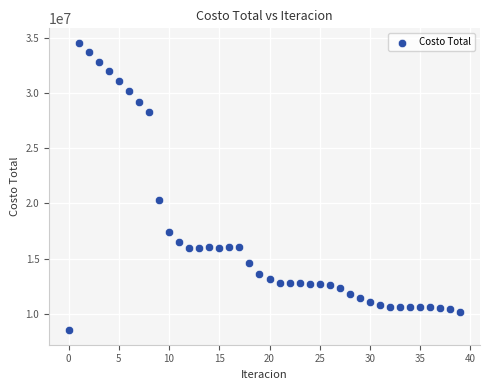

What Y value in the scatter plot is closest to 21526959?

20349916.7